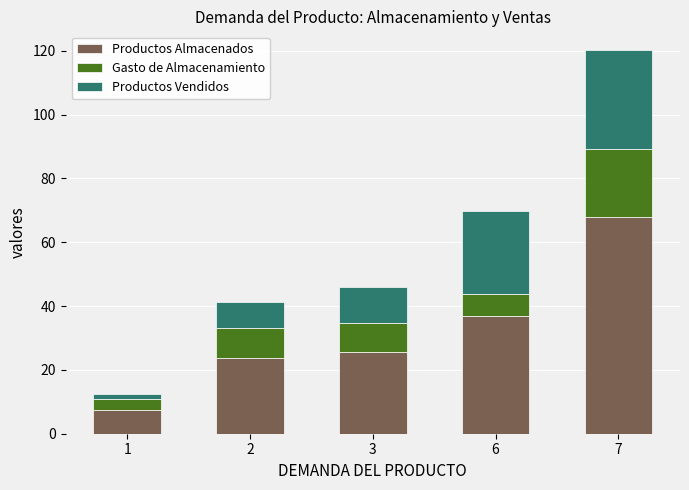

What are all the series names shown in the legend?

Productos Almacenados, Gasto de Almacenamiento, Productos Vendidos